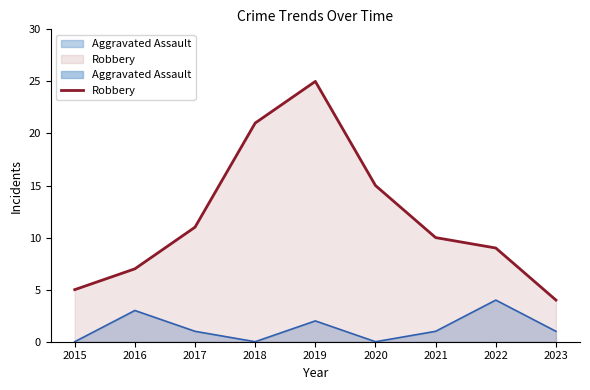

Does the chart have visible grid lines?

No